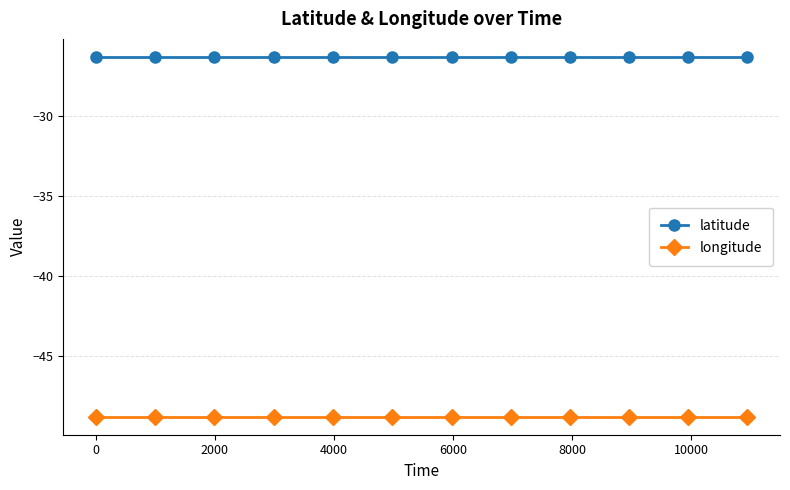

What is the value of the longitude point at the 1st from the left?

-48.8